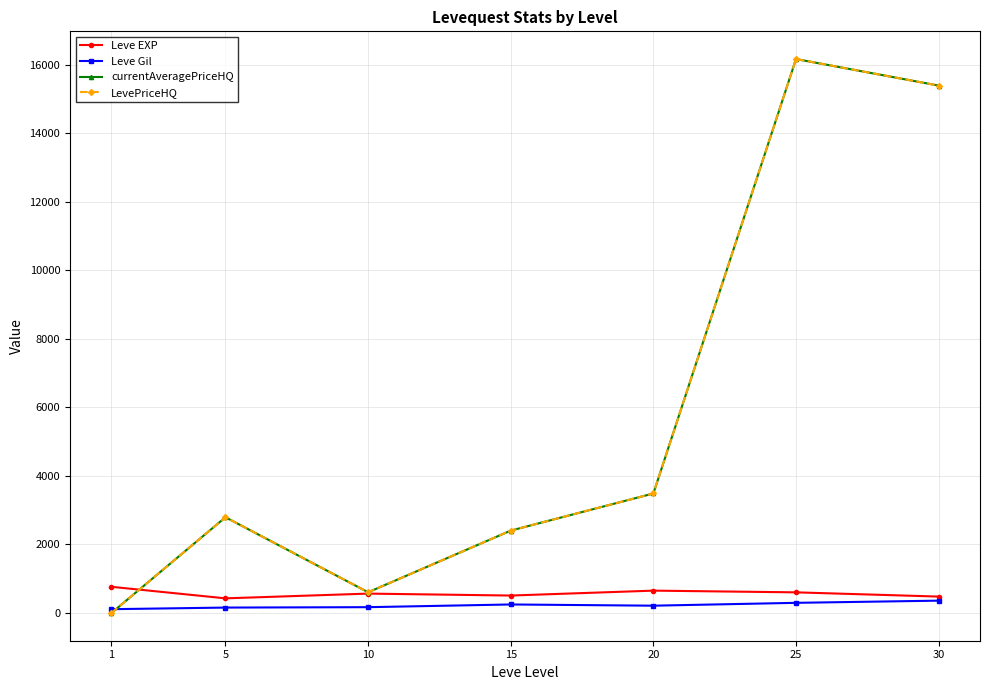

In currentAveragePriceHQ, how many points are lower than both neighbors (excluding endpoints)?

1